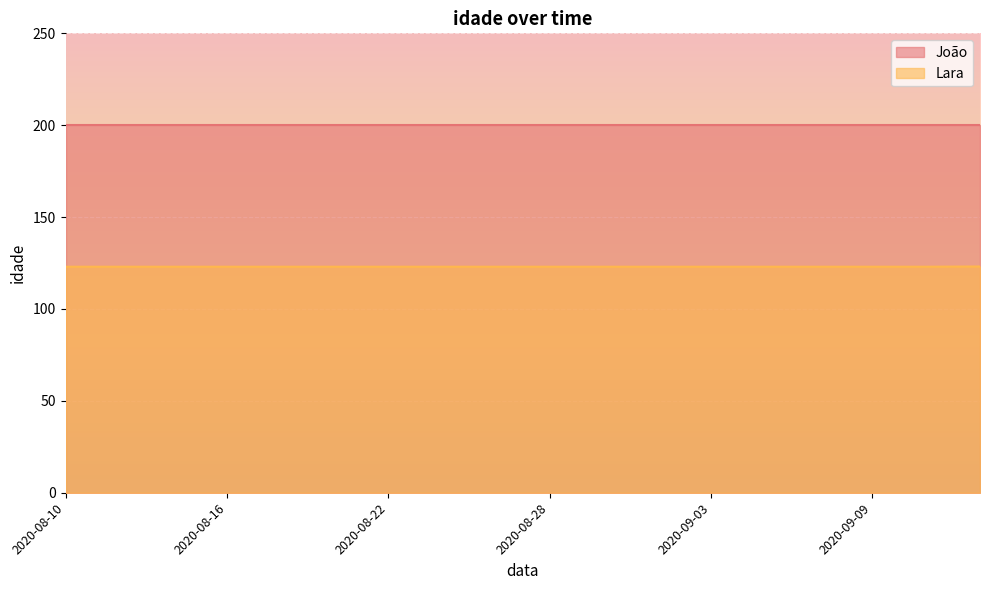

List the labels in order of value, smallest first.

2020-08-10, 2020-08-12, 2020-08-14, 2020-08-16, 2020-08-18, 2020-08-20, 2020-08-22, 2020-08-24, 2020-08-26, 2020-08-28, 2020-08-30, 2020-09-01, 2020-09-03, 2020-09-05, 2020-09-07, 2020-09-09, 2020-09-11, 2020-09-13